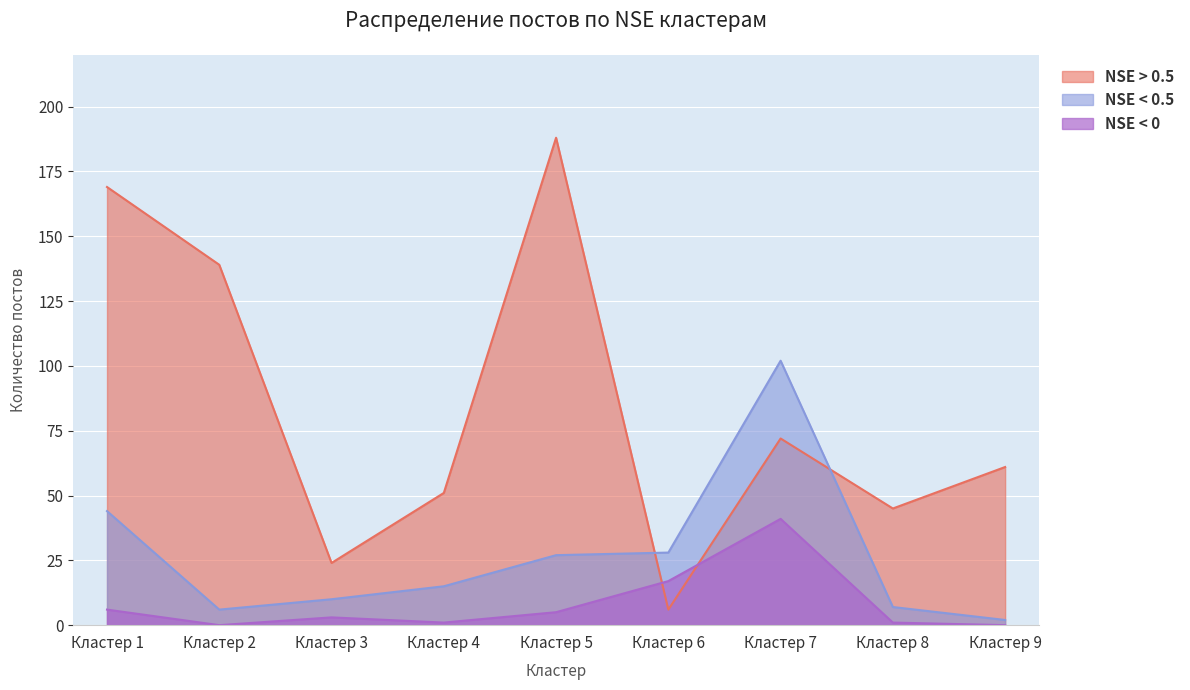

Where is the first local minimum for NSE < 0?

Кластер 2